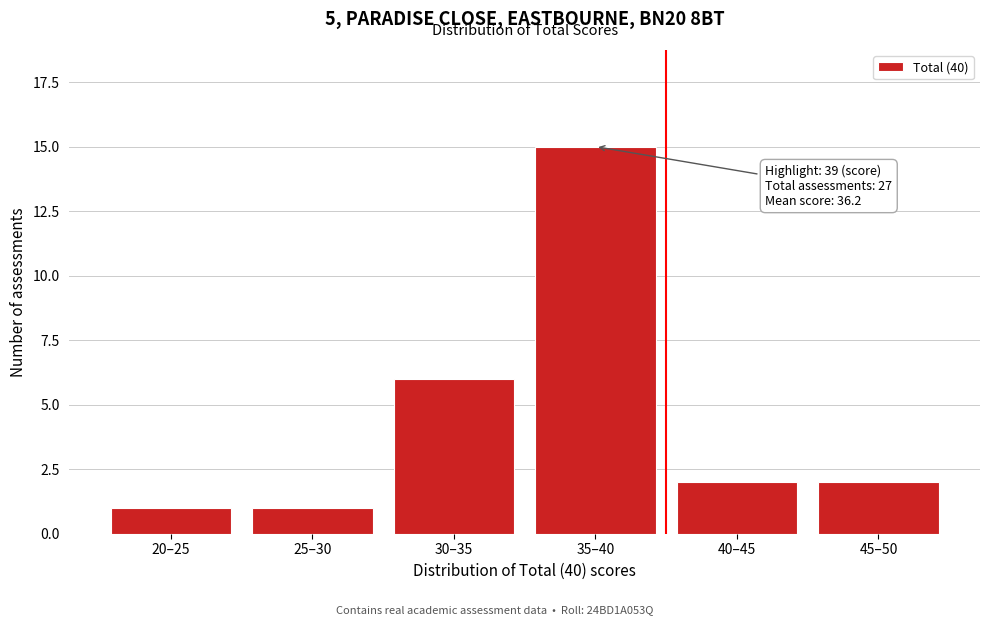

Reading right to left, list all the values displayed in this chart.

45–50=2	40–45=2	35–40=15	30–35=6	25–30=1	20–25=1